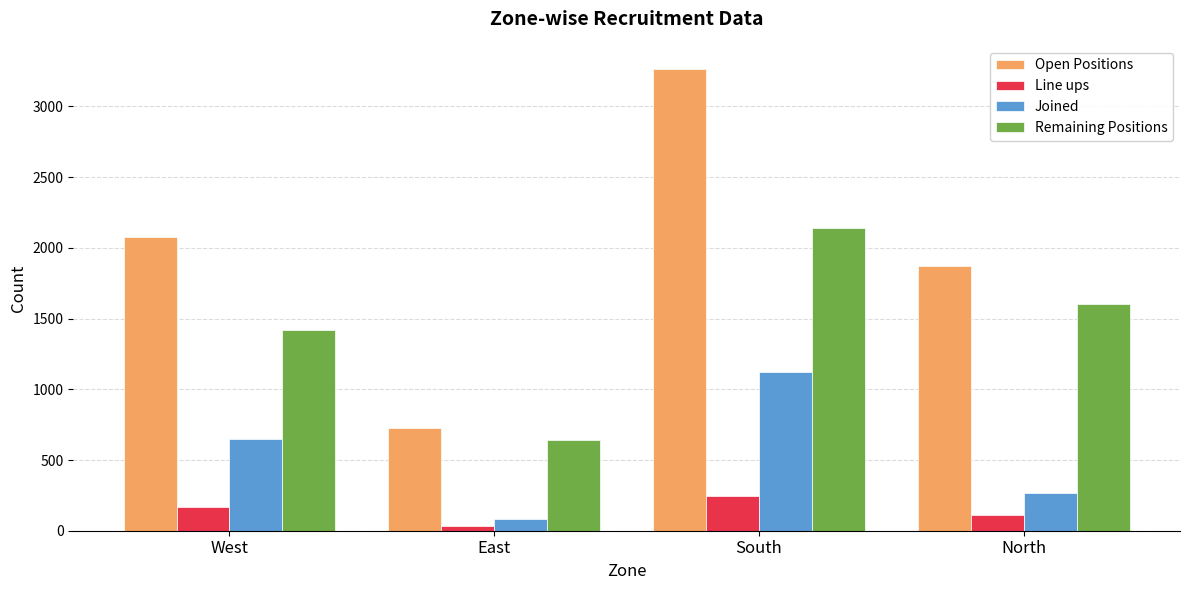

What is the total value across all series at East?

1487